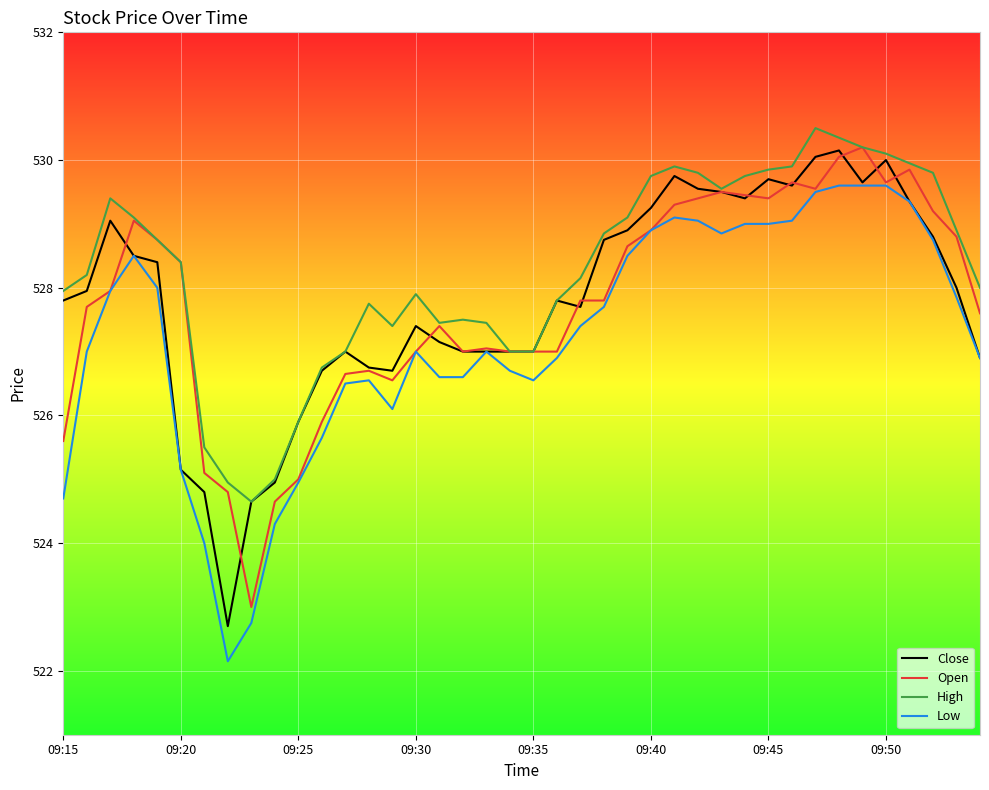

True or false: High and Low intersect in this chart.

False